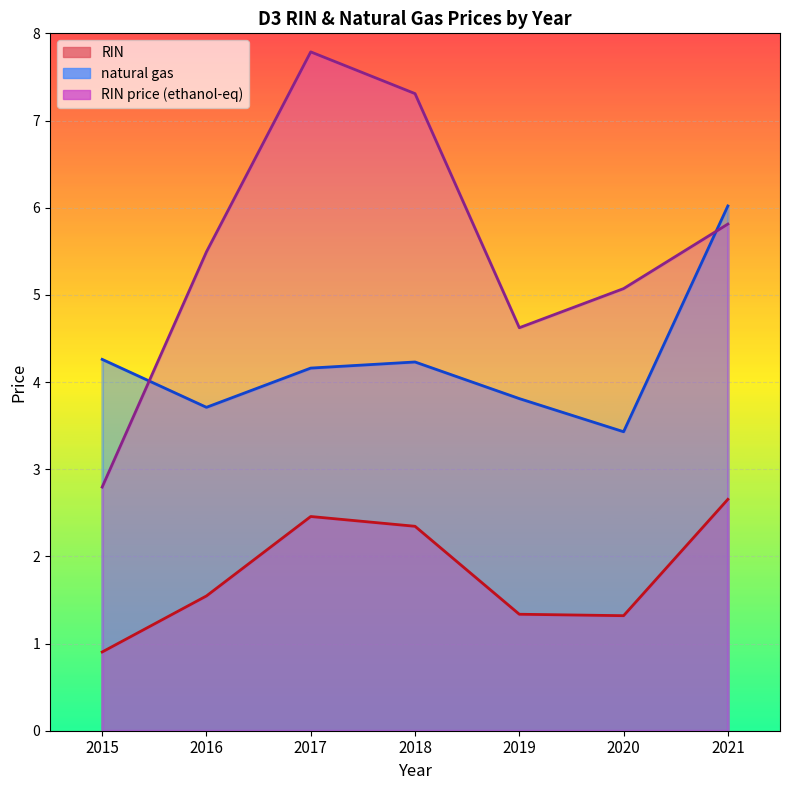

Is the value of RIN at 2020 greater than the value of RIN price (ethanol-eq) at 2021?

No